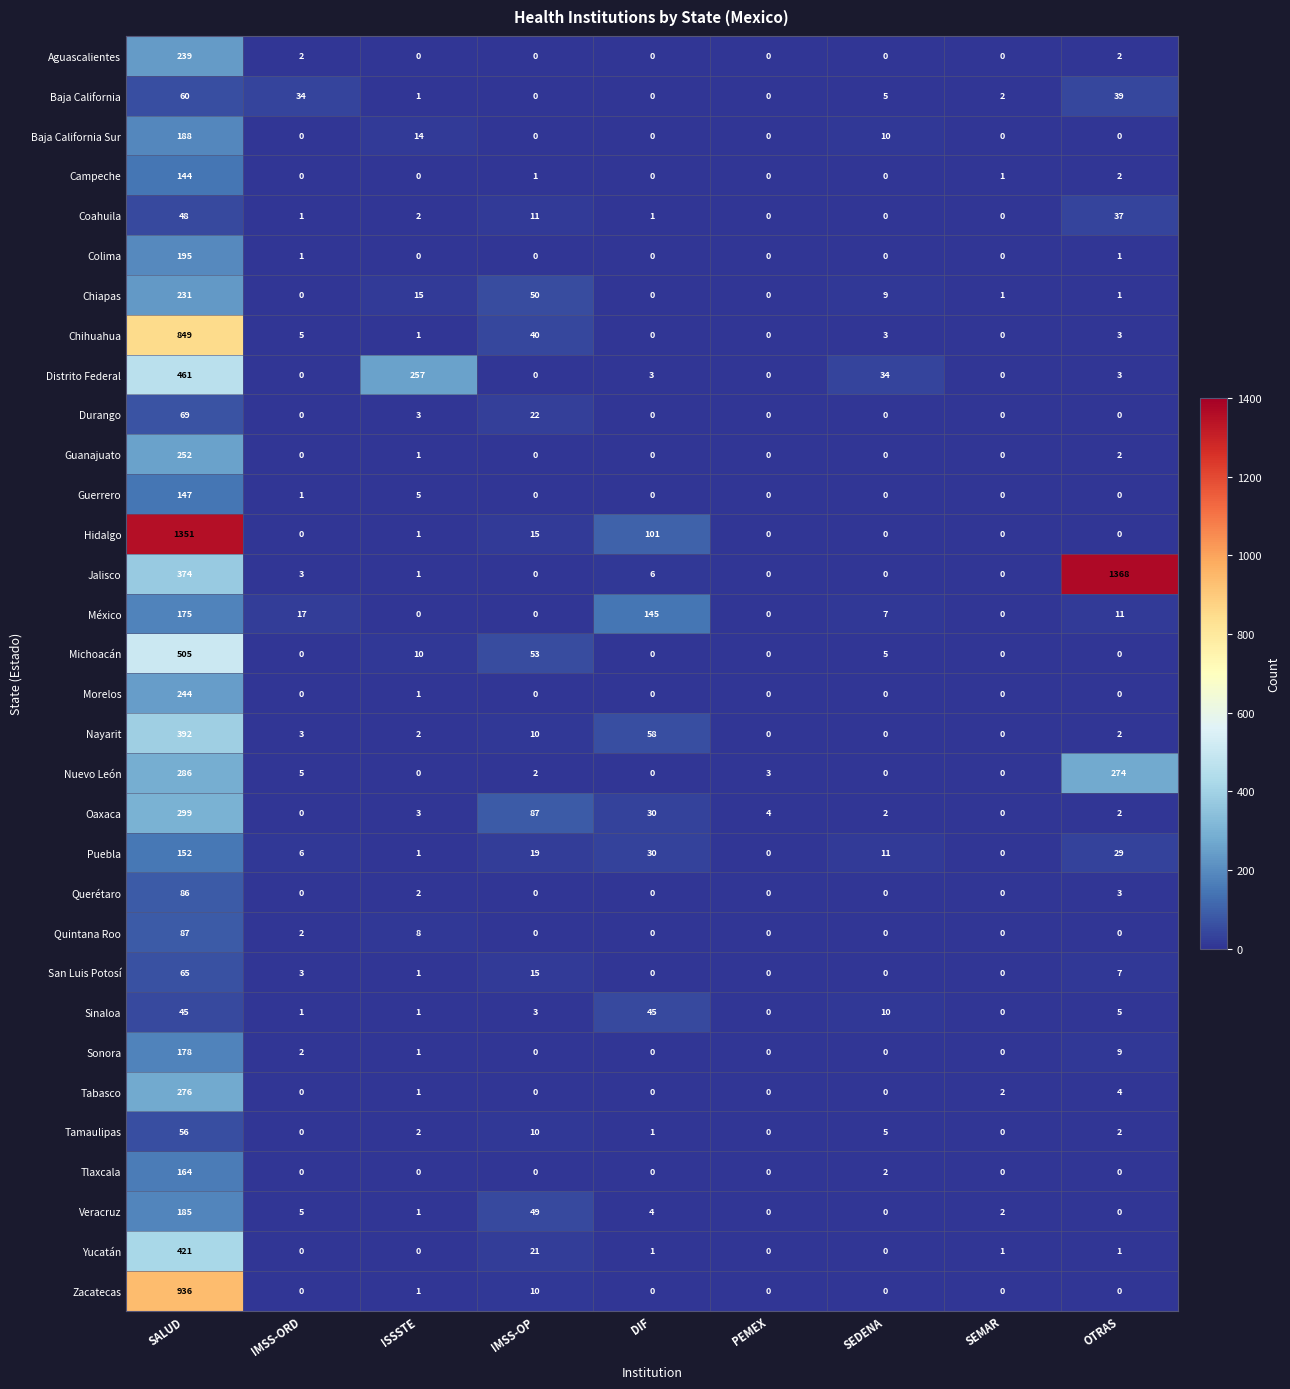

At how many categories does at least one series exceed 967?

2